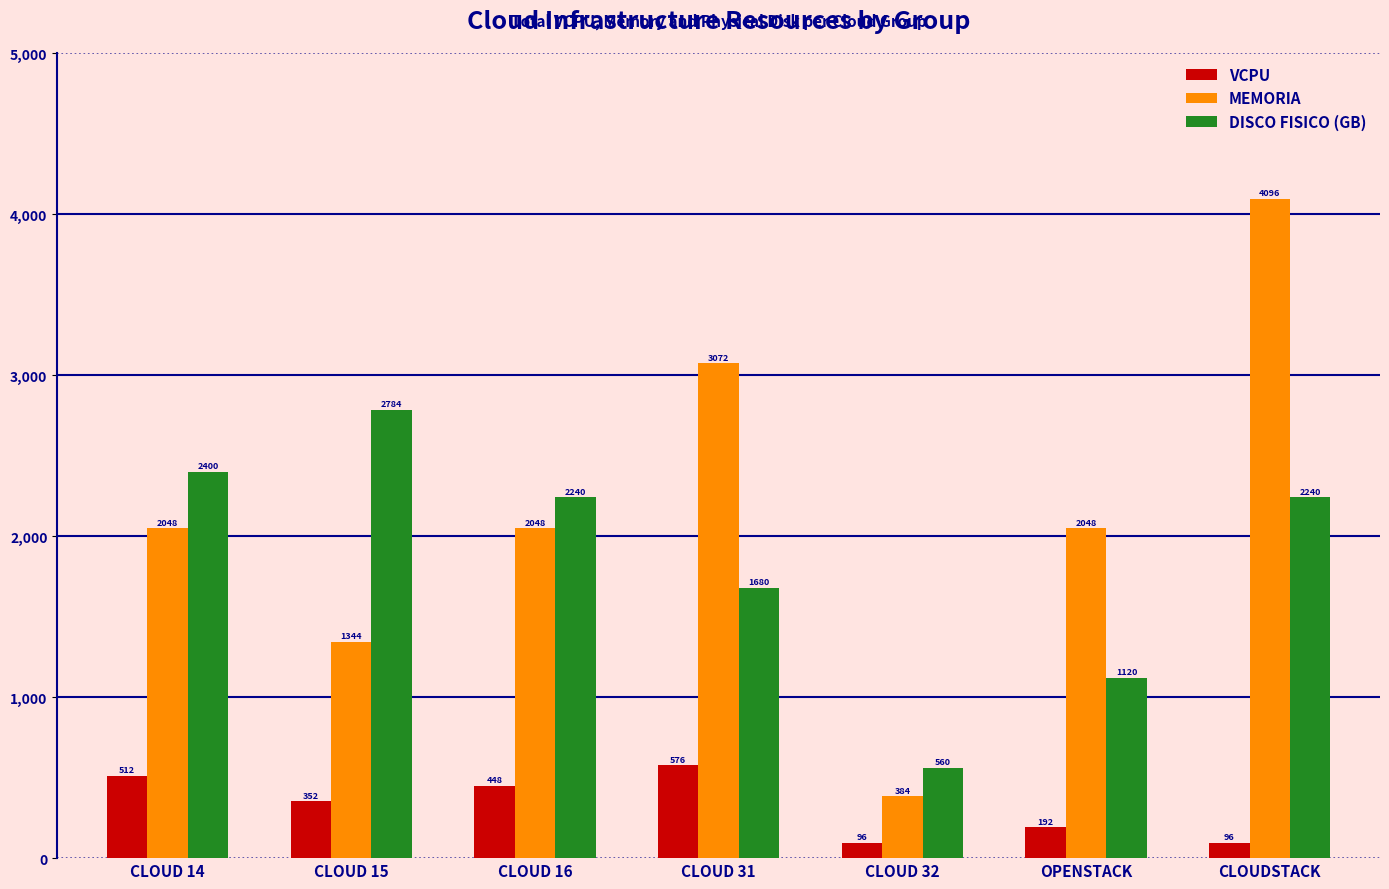

Rank the series at CLOUDSTACK from lowest to highest value.

VCPU, DISCO FISICO (GB), MEMORIA